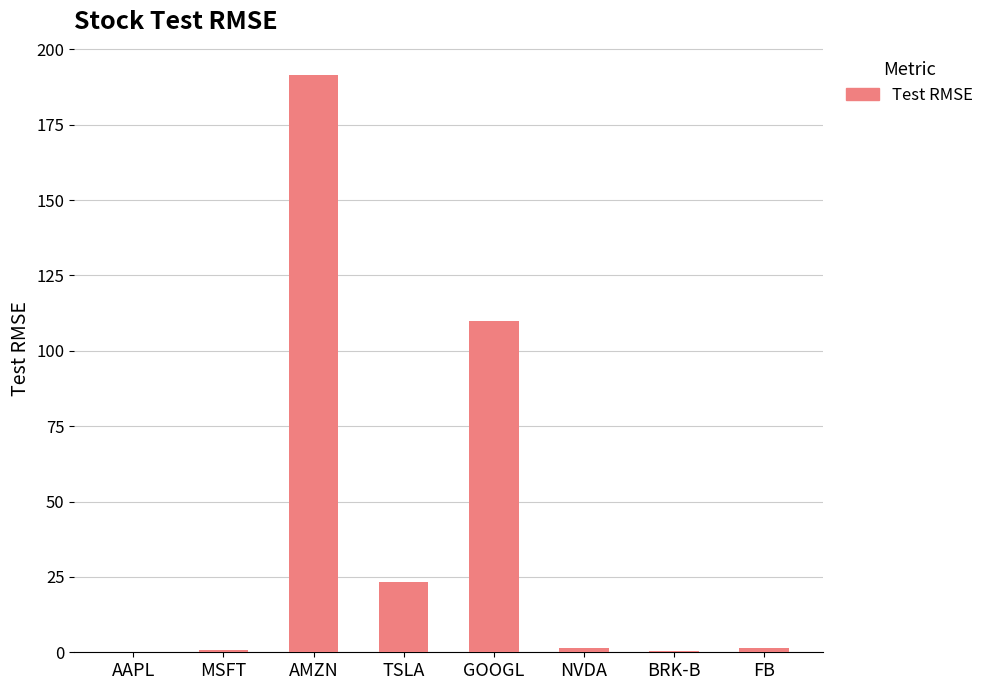

What value does the data have at GOOGL?

109.8